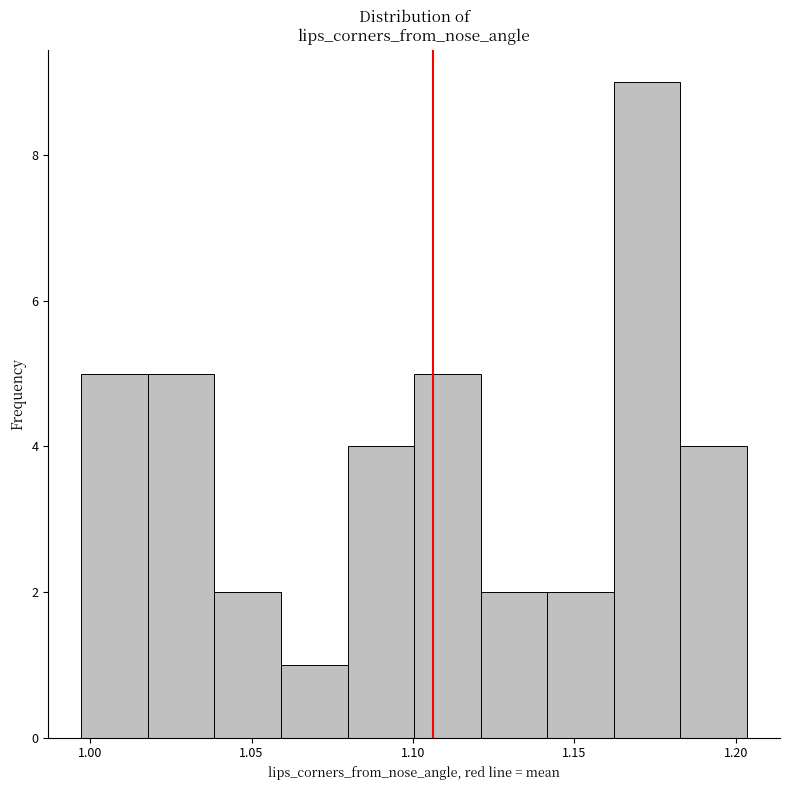

Reading left to right, transcribe this chart: for each bar, give the range it covers on the x-axis and its height. Neither the bar edges nor the heights are printed on the chart, so give them approximately, as read against the axes.

0.995 to 1.020: 5
1.020 to 1.040: 5
1.040 to 1.060: 2
1.060 to 1.080: 1
1.080 to 1.100: 4
1.100 to 1.120: 5
1.120 to 1.140: 2
1.140 to 1.160: 2
1.160 to 1.185: 9
1.185 to 1.205: 4